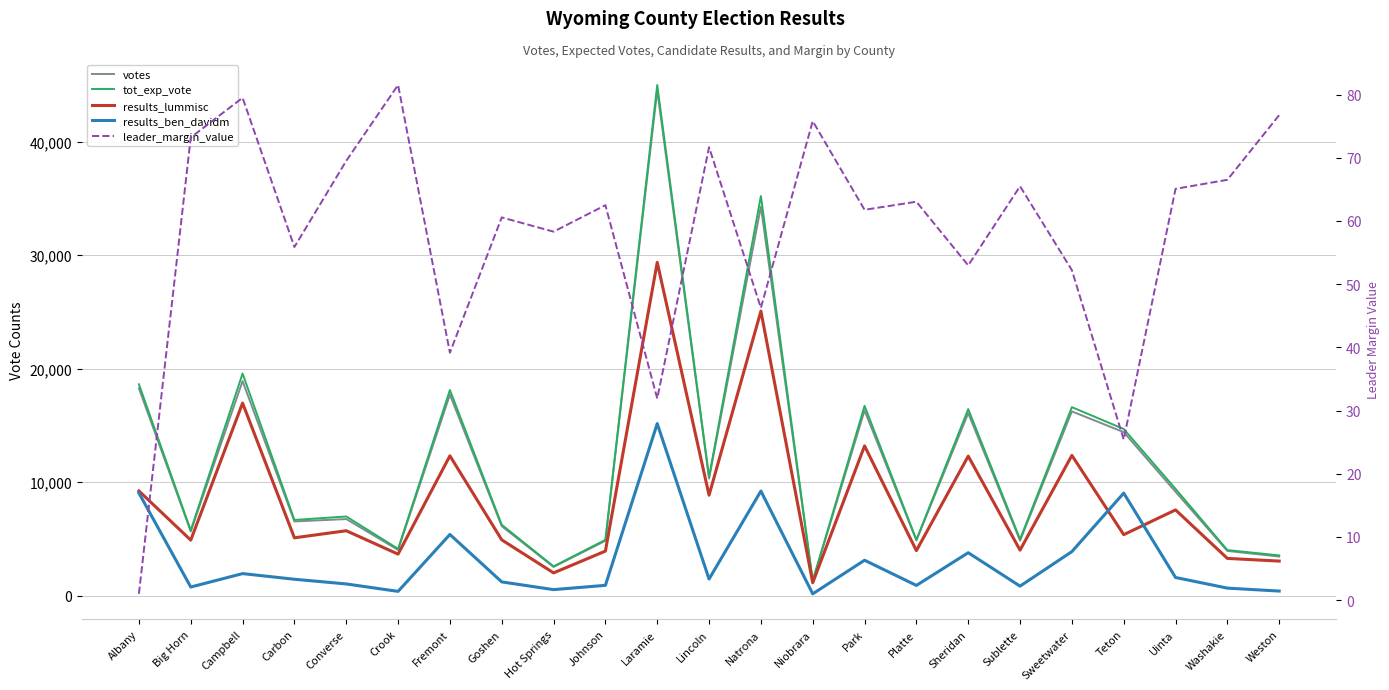

At how many categories does at least one series exceed 24761?

2